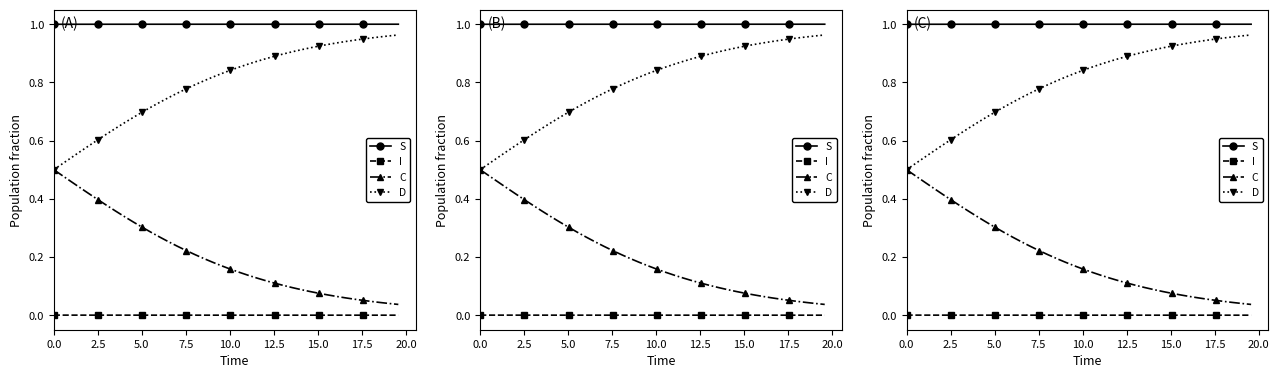

What is the sum of all C values?

8.1